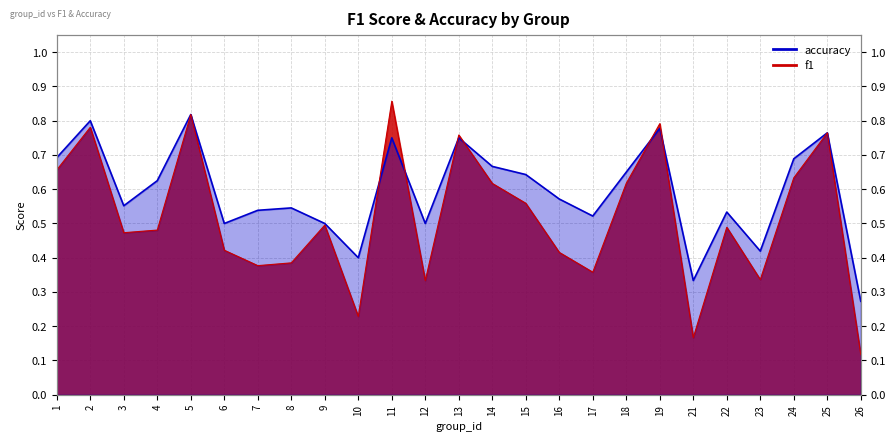

What is the value of the accuracy point at the 20th from the left?

0.3